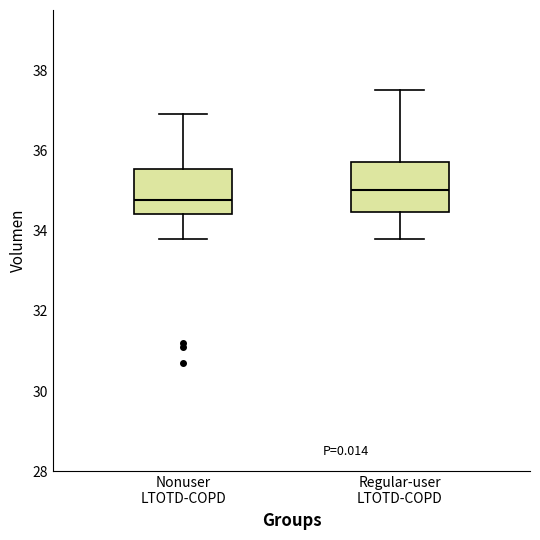

Reading left to right, transcribe this box plot: for each box, give where its median line is, the range the box spans, and where its two whiskers end, as read against the y-axis. The values are not printed on the chart, so give them approximately, as read against the axis.

Nonuser LTOTD-COPD: median 34.8, box 34.4 to 35.6, whiskers 33.8 to 36.8
Regular-user LTOTD-COPD: median 35.0, box 34.4 to 35.8, whiskers 33.8 to 37.6